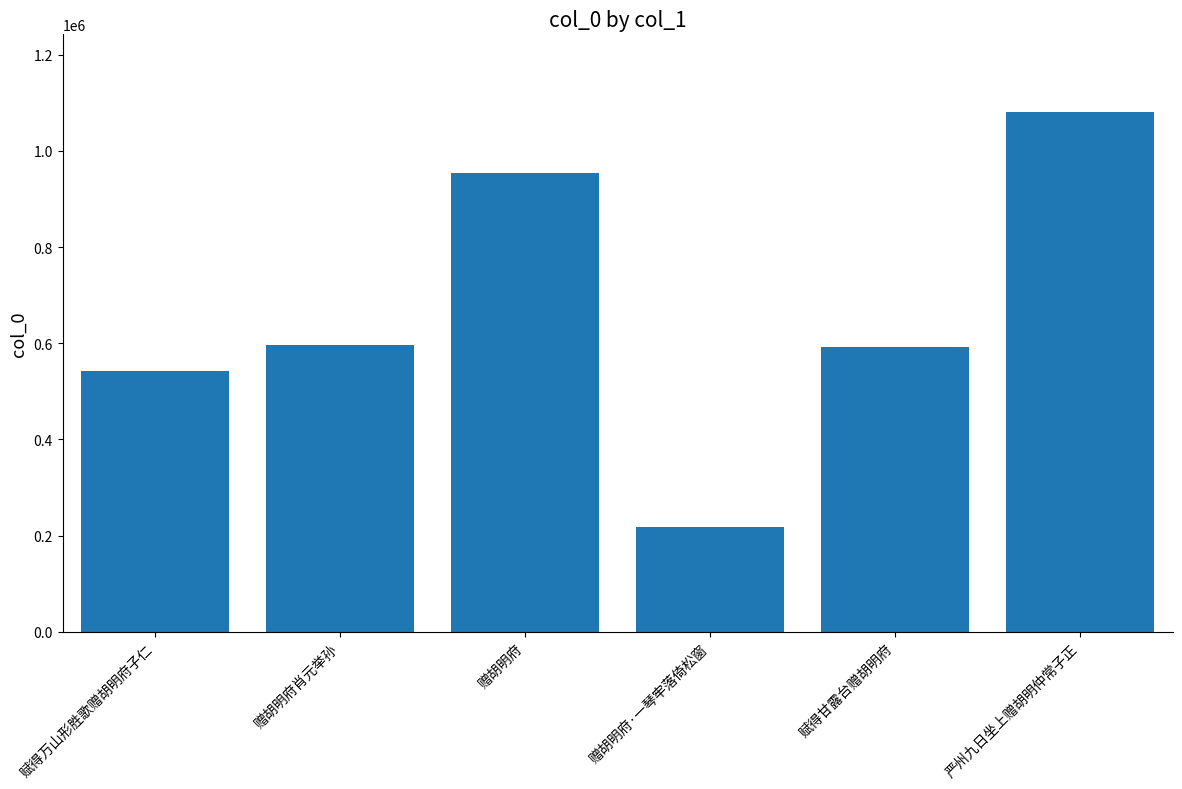

What is the sum of all values?

3980961